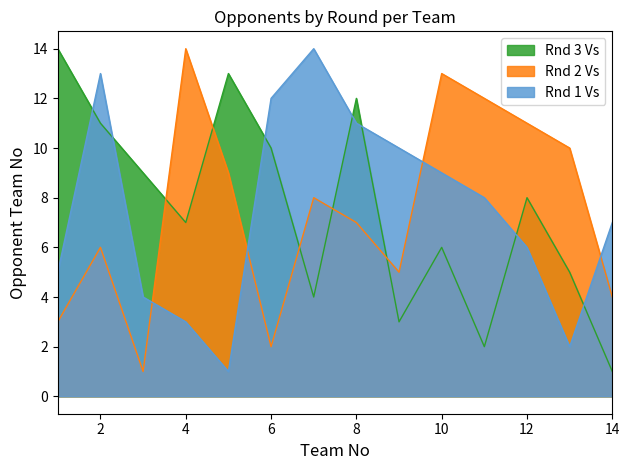

Reading left to right, what are all the values shown in this chart?

Rnd 1 Vs: 1=5	2=13	3=4	4=3	5=1	6=12	7=14	8=11	9=10	10=9	11=8	12=6	13=2	14=7
Rnd 2 Vs: 1=3	2=6	3=1	4=14	5=9	6=2	7=8	8=7	9=5	10=13	11=12	12=11	13=10	14=4
Rnd 3 Vs: 1=14	2=11	3=9	4=7	5=13	6=10	7=4	8=12	9=3	10=6	11=2	12=8	13=5	14=1